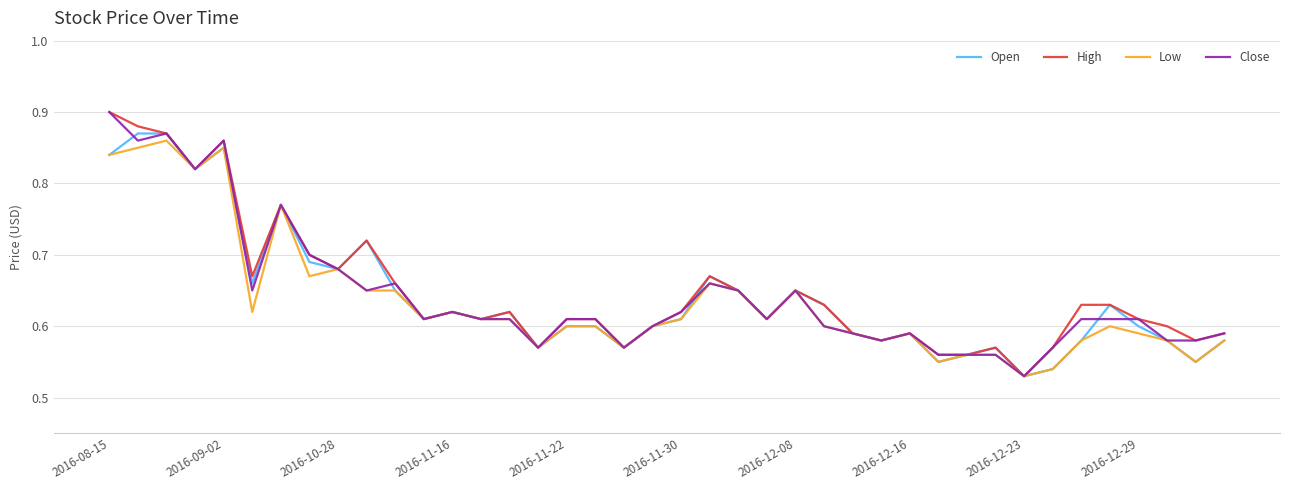

Rank the series by their maximum value, from highest to lowest.

High, Close, Open, Low